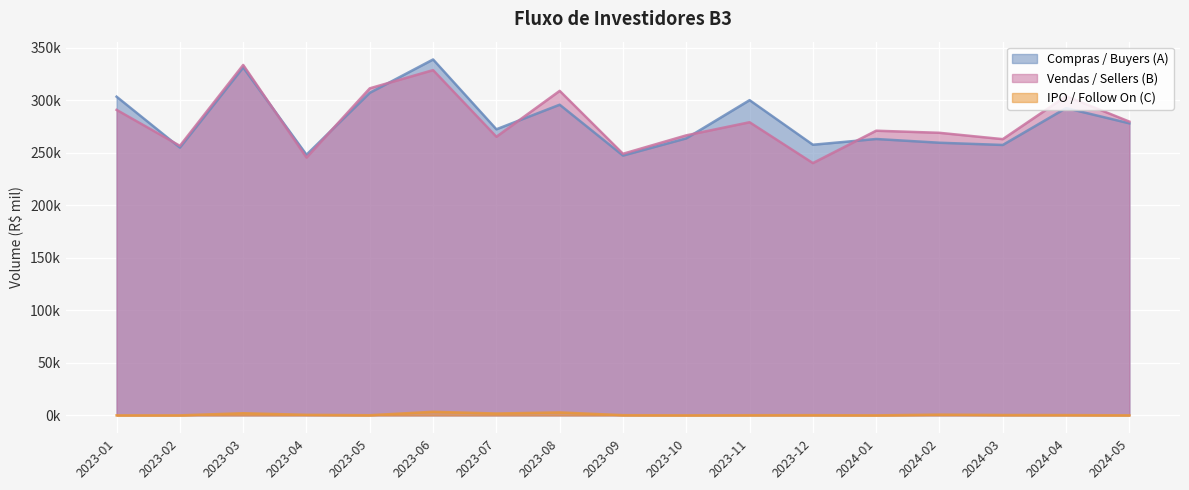

Where is the first local maximum for Vendas / Sellers (B)?

2023-03